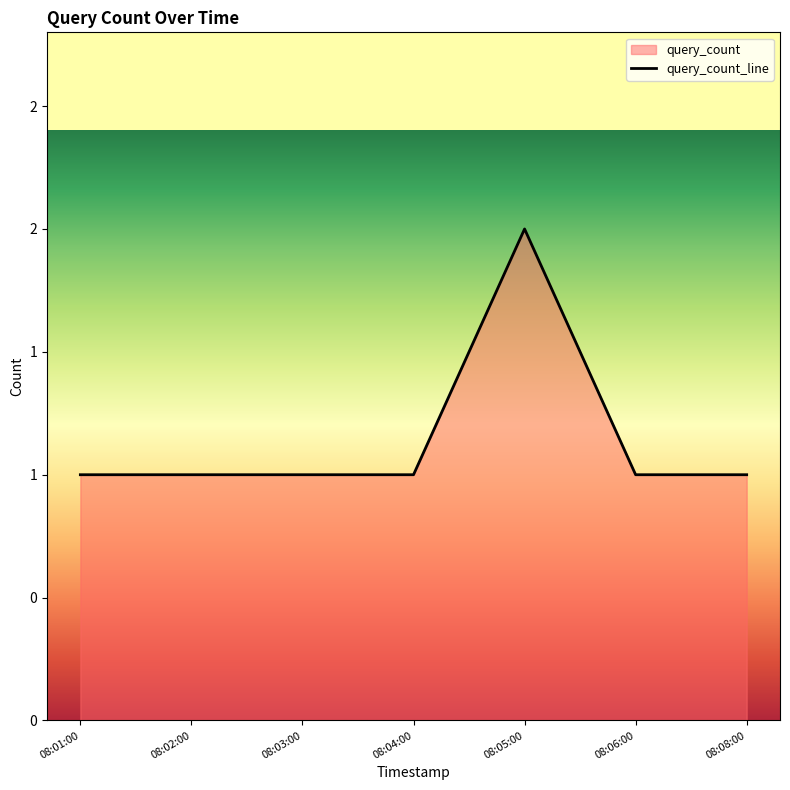

The chart shows a value of 1 at 08:03:00. True or false?

True